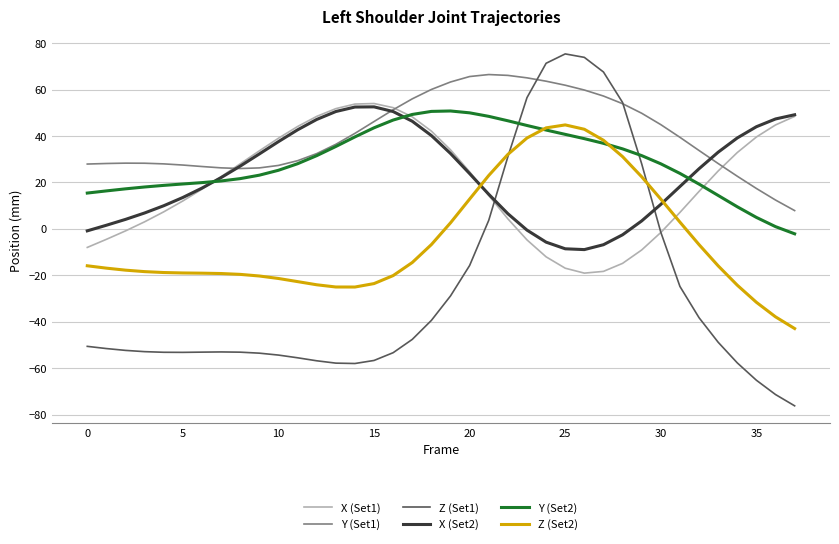

What is the minimum value for X (Set2)?

-8.9